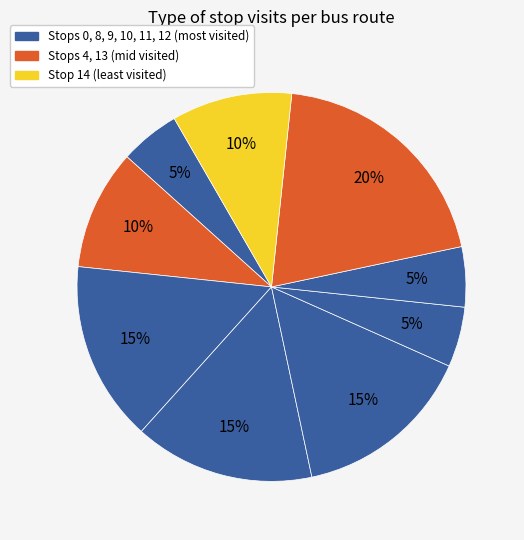

Count the number of slices in the pie.

9